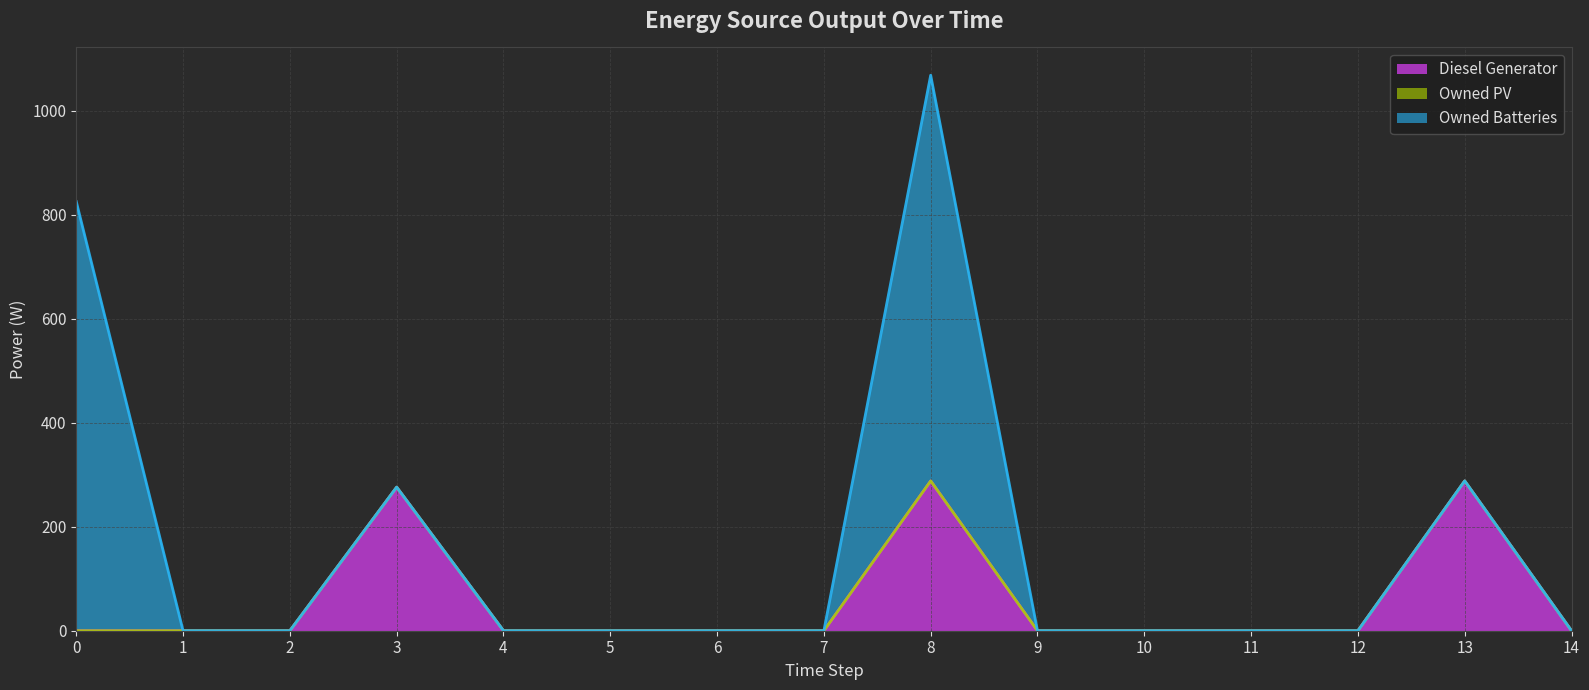

What is the sum of all Owned Batteries values?

1605